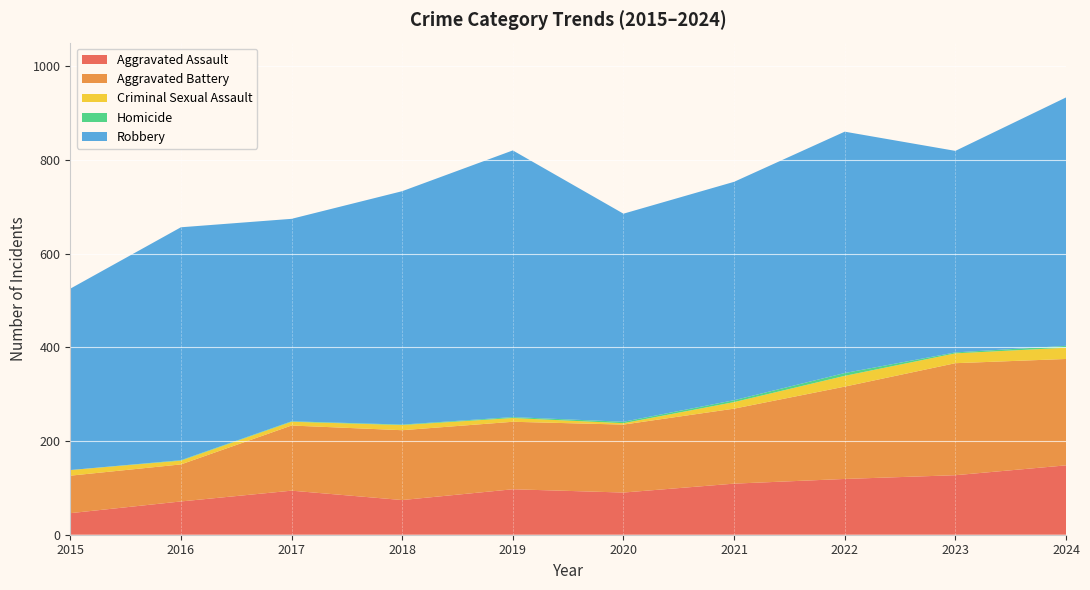

Reading left to right, transcribe all the data shown in this chart.

Aggravated Assault: 46	71	94	74	97	90	109	119	127	148
Aggravated Battery: 80	79	139	149	144	145	160	197	239	227
Criminal Sexual Assault: 12	8	8	11	8	3	14	23	21	24
Homicide: 0	1	1	1	2	3	4	6	2	4
Robbery: 387	497	432	498	569	444	466	515	430	530